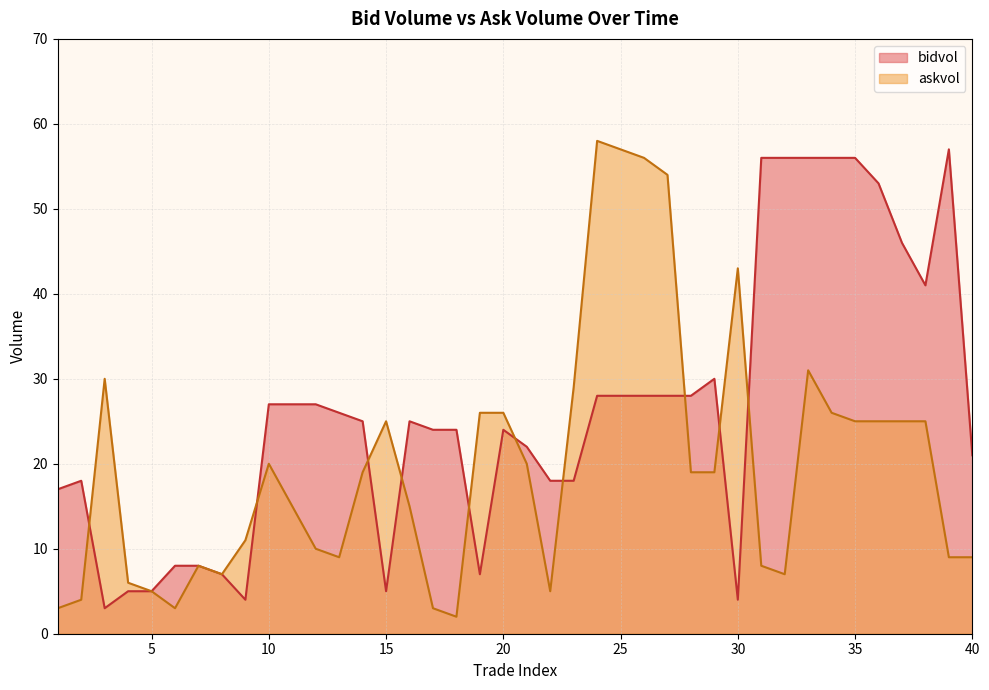

Rank the categories by bidvol value from highest to lowest.

39, 31, 32, 33, 34, 35, 36, 37, 38, 29, 24, 25, 26, 27, 28, 10, 11, 12, 13, 14, 16, 17, 18, 20, 21, 40, 2, 22, 23, 1, 6, 7, 8, 19, 4, 5, 15, 9, 30, 3